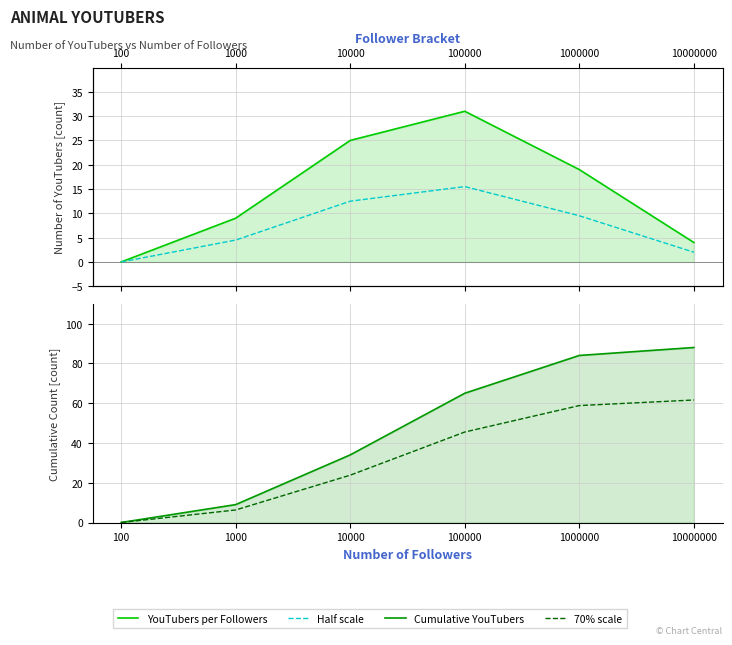

True or false: Cumulative YouTubers has more than 2 points higher than both neighbors.

False